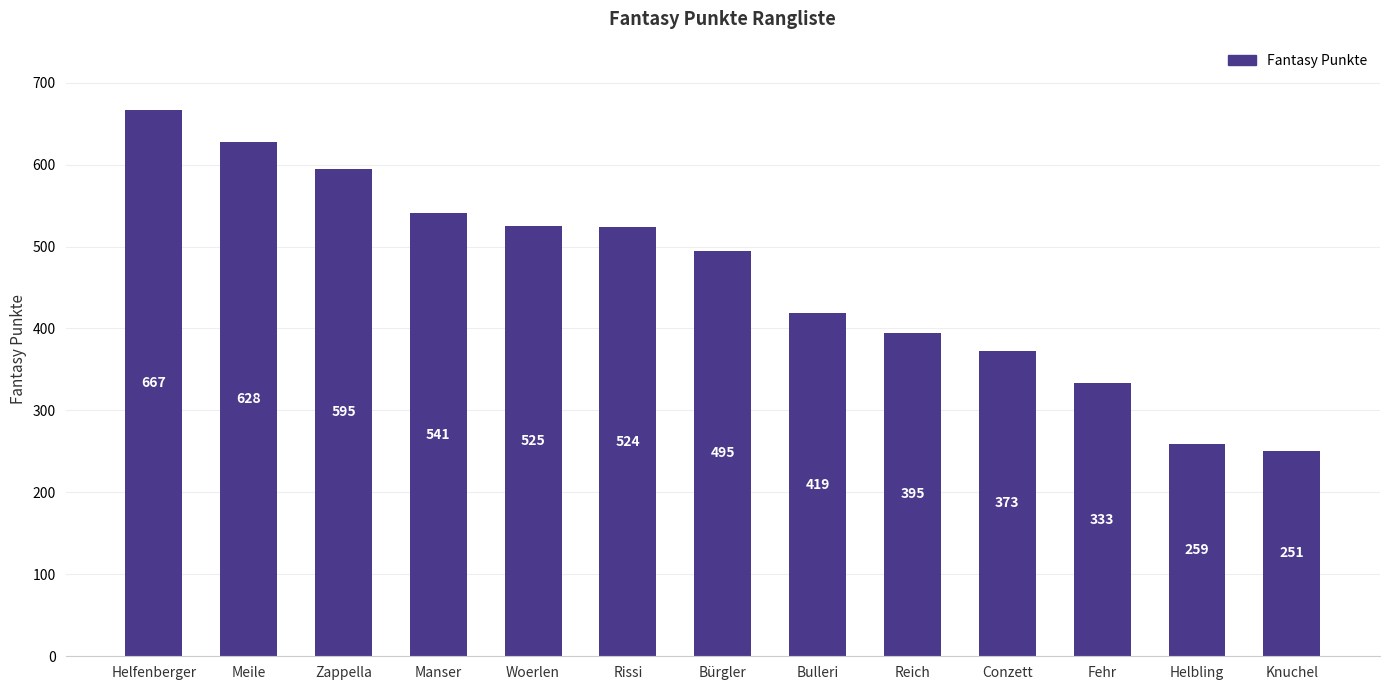

How many bars are there in total?

13